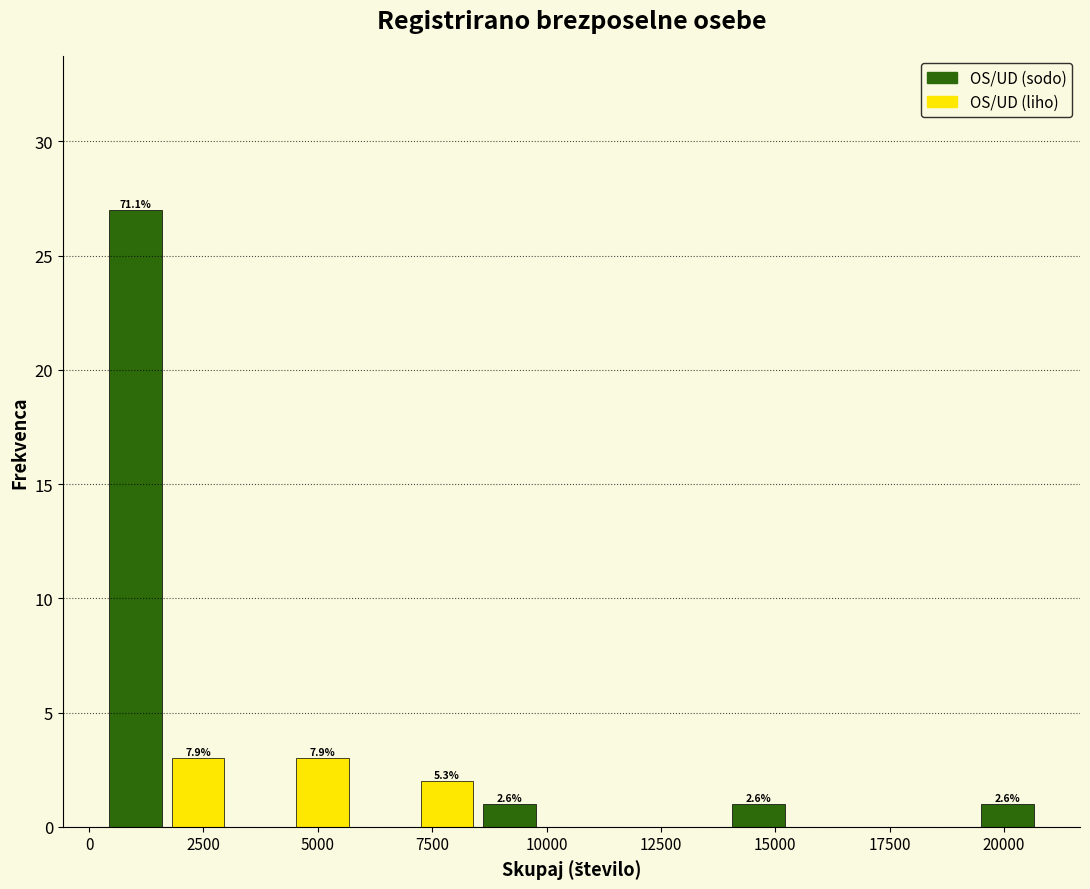

Read against the x-axis, roughly where is the centre of the tallest bar?

1000